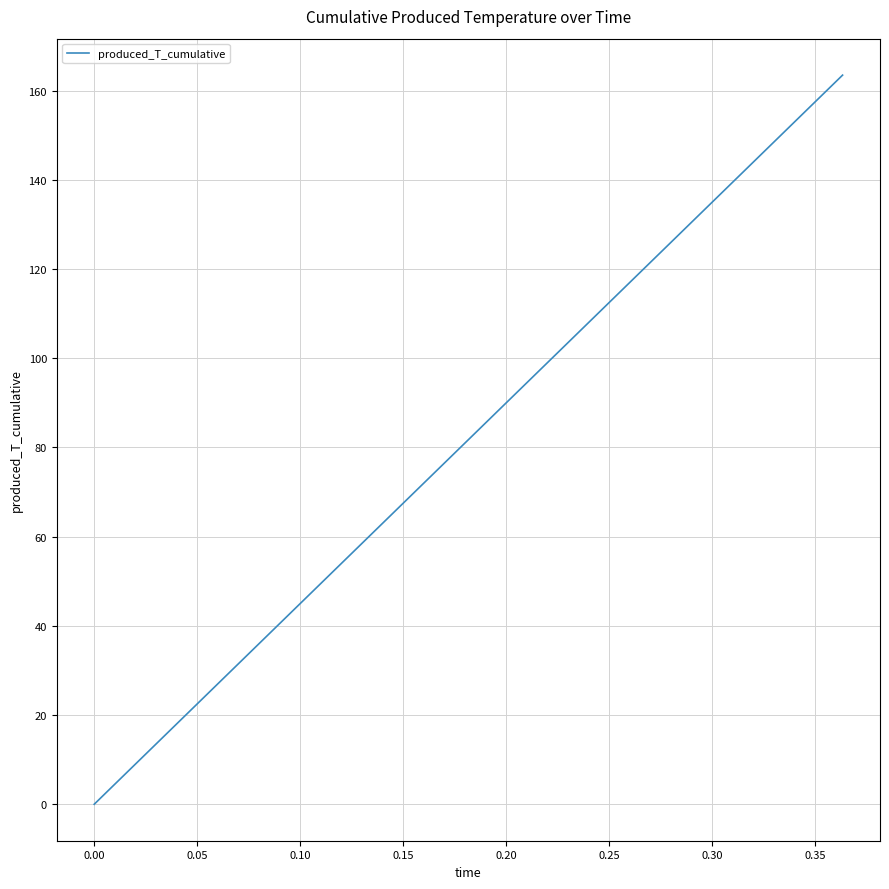

What is the difference between the maximum and minimum values?

163.5